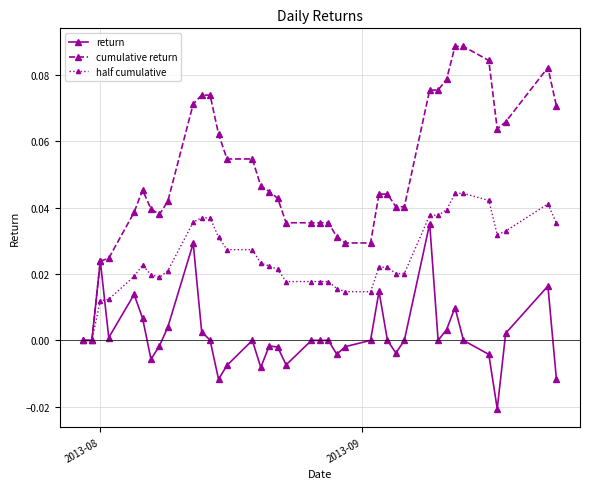

Which series has the largest total across all categories?

cumulative return